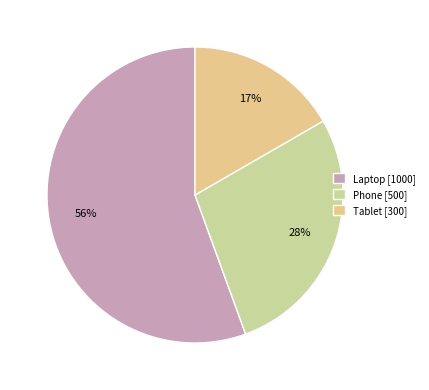

Count the number of slices in the pie.

3